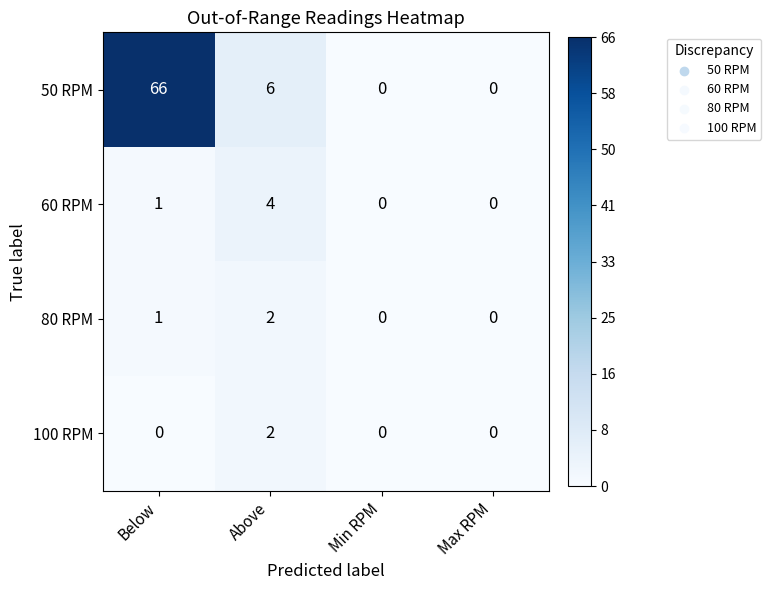

At which category is the sum across all series the highest?

Below